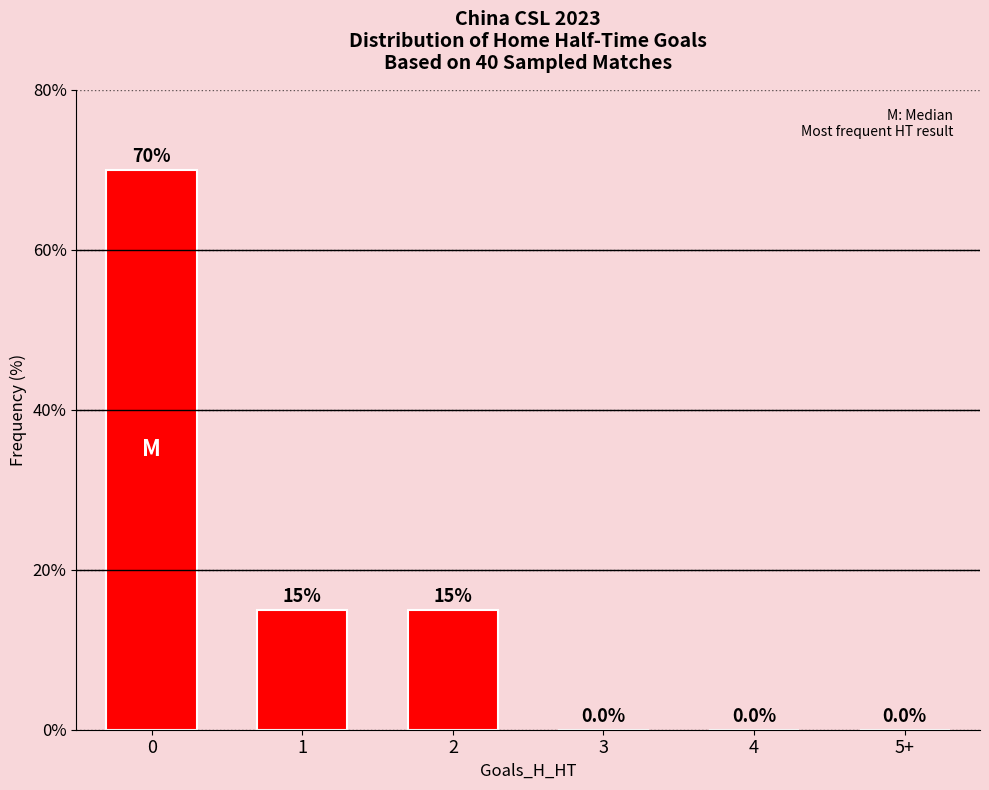

What is the sum of the values at 1 and 5+?

15